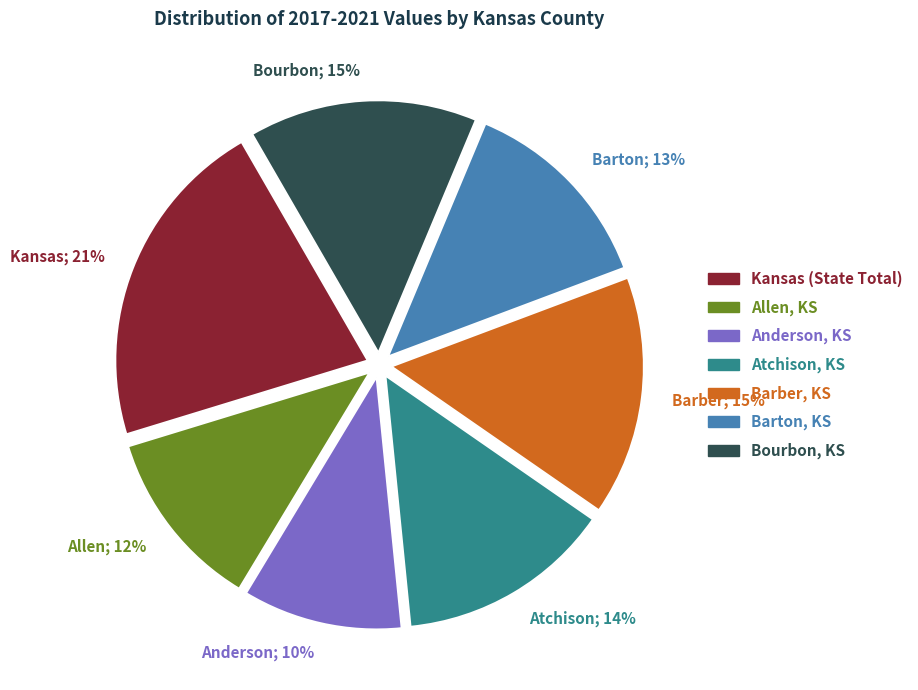

Between Barton; 13% and Anderson; 10%, which is larger?

Barton; 13%